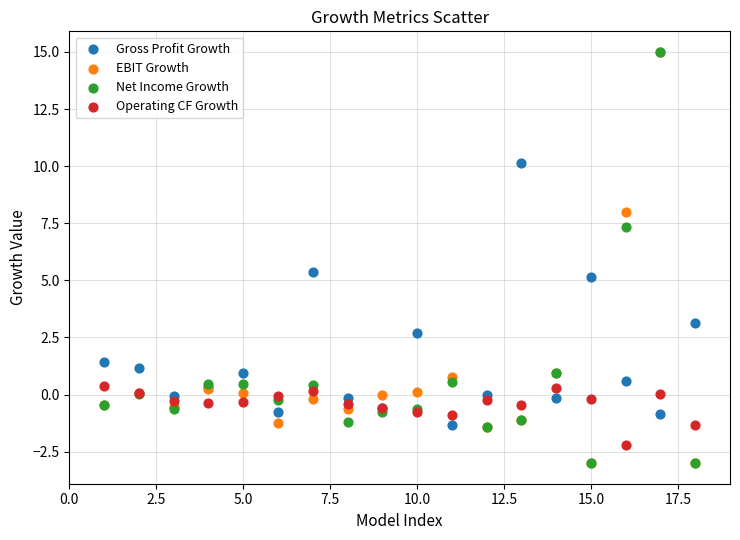

What are all the series names shown in the legend?

Gross Profit Growth, EBIT Growth, Net Income Growth, Operating CF Growth